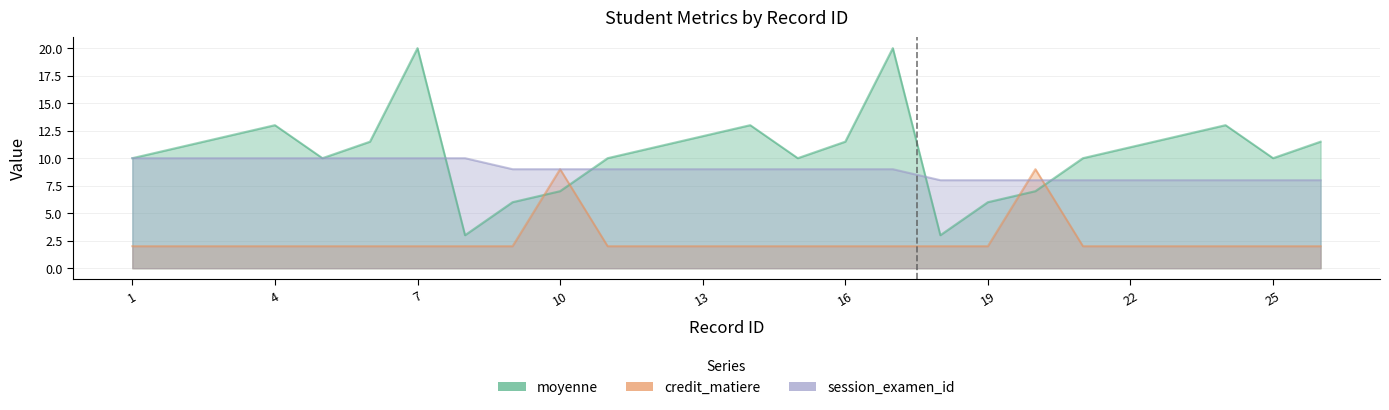

The moyenne series shows 12.0 at 13. True or false?

True